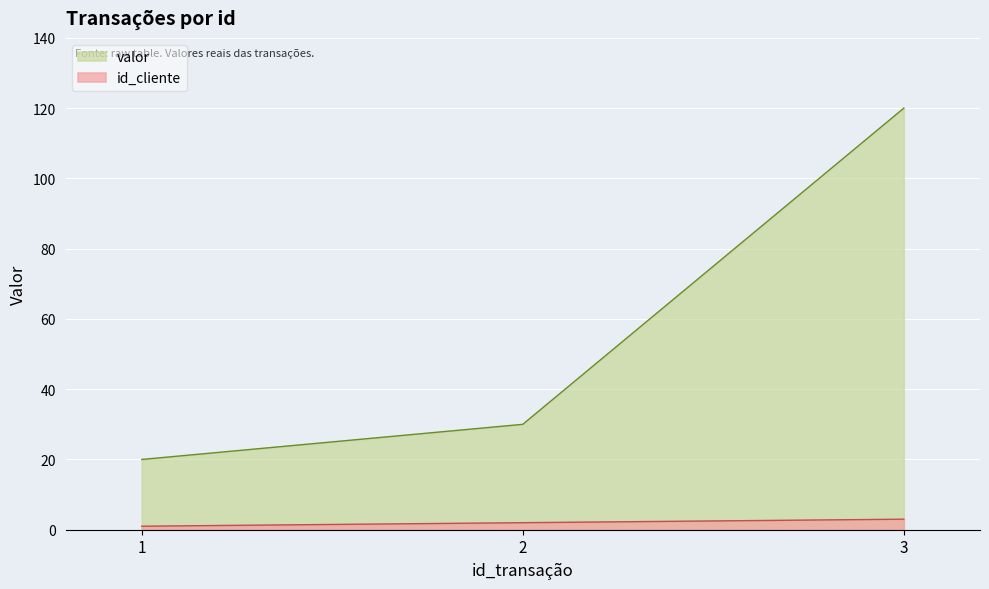

Reading right to left, what are all the values shown in this chart?

id_cliente: 3	2	1
valor: 120	30	20